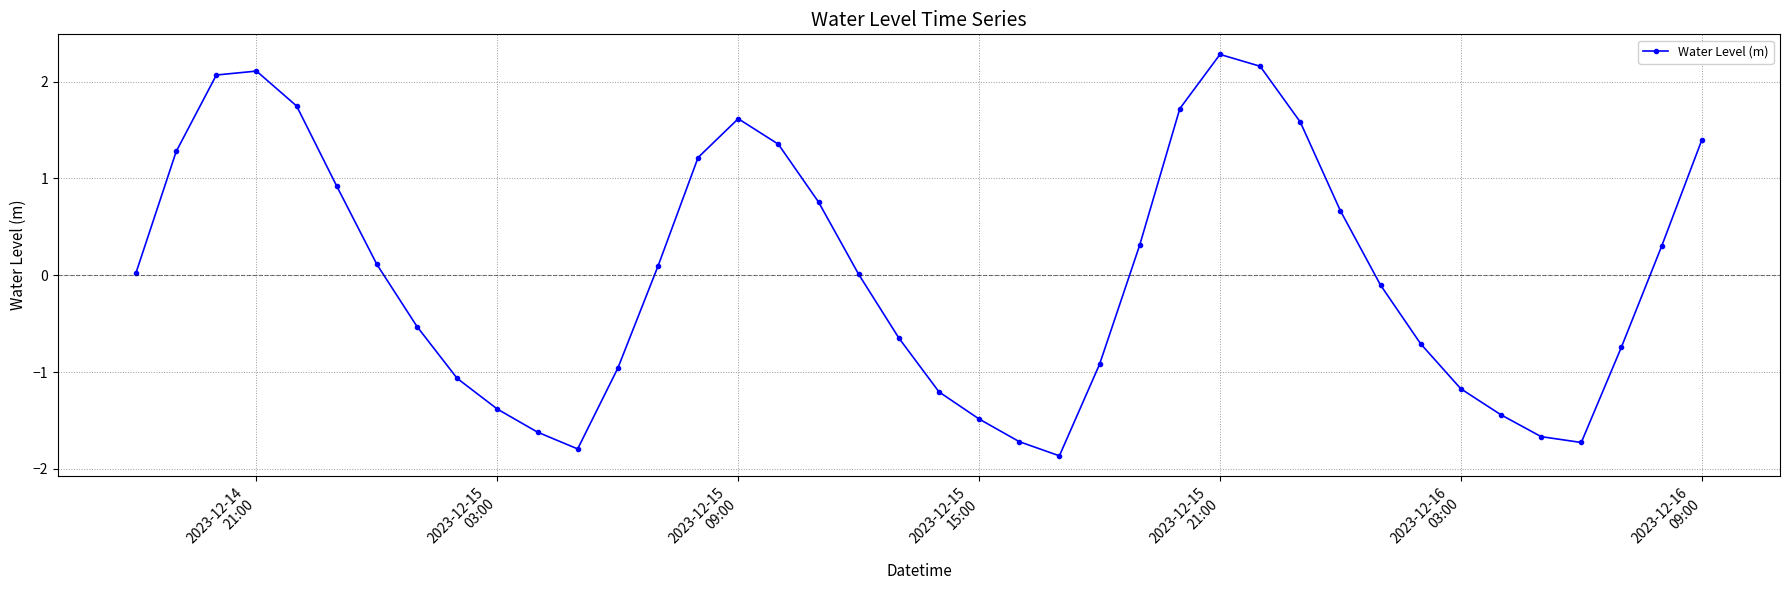

What is the value of the 22nd point from the left?

-1.5